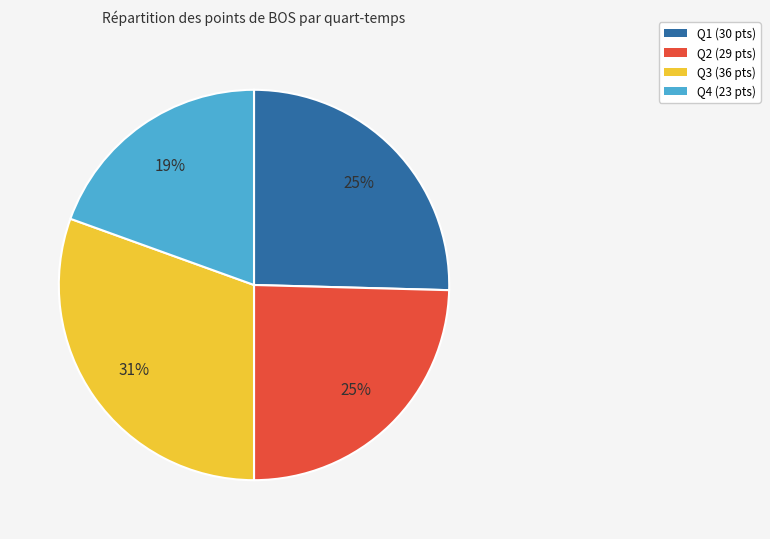

How many segments does this pie chart have?

4